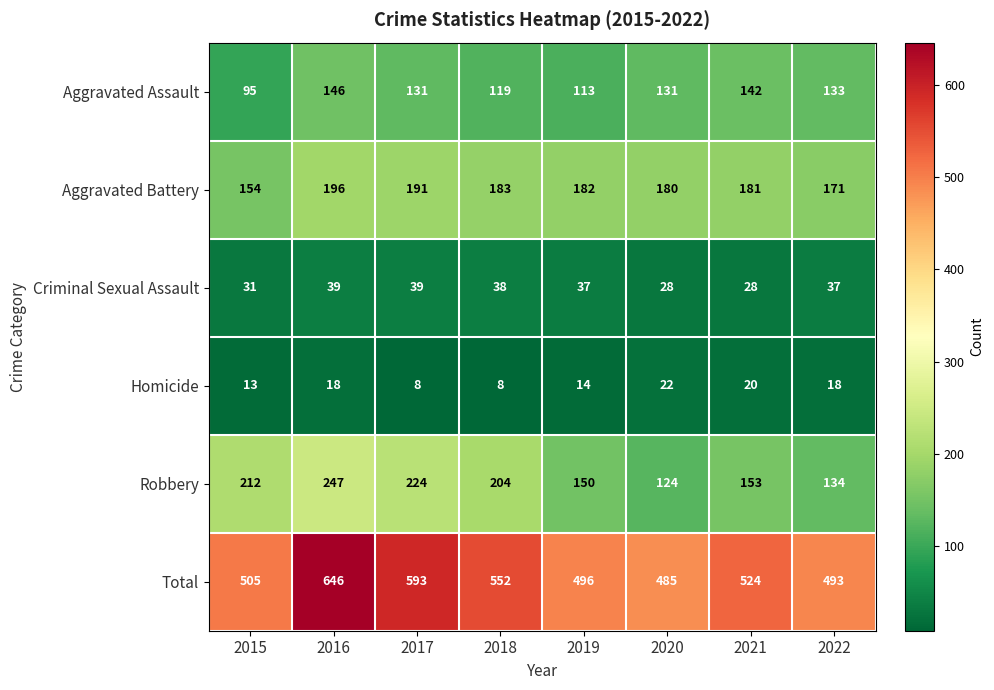

What is the lowest value of the Aggravated Battery series?

154